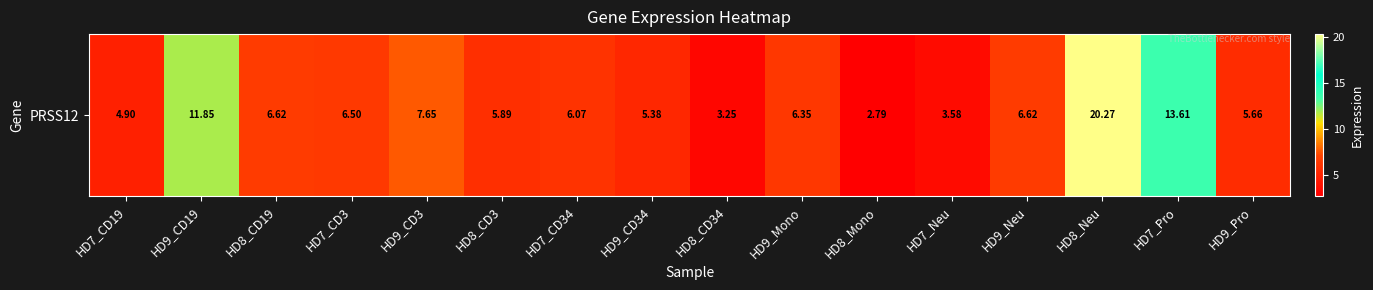

What is the minimum value shown in the chart?

2.8